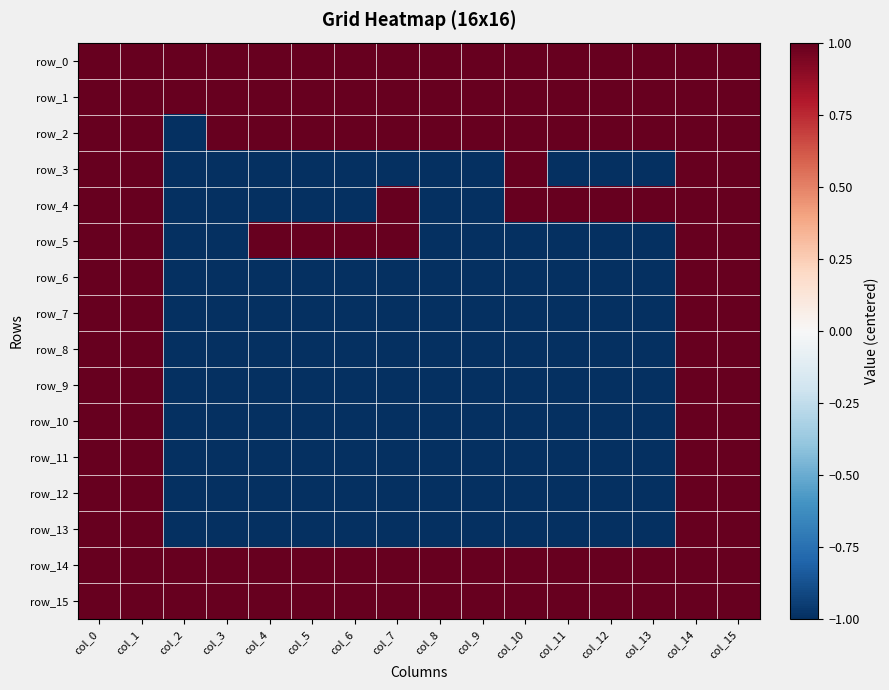

What is the sum of all row_13 values?

-8